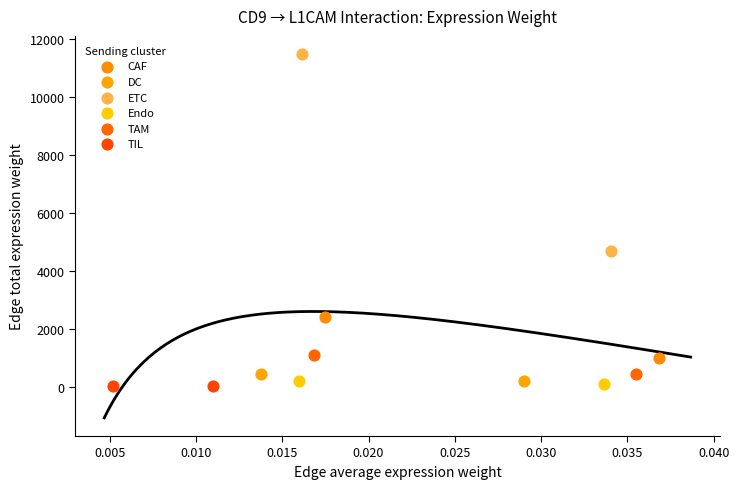

What are all the series names shown in the legend?

CAF, DC, ETC, Endo, TAM, TIL